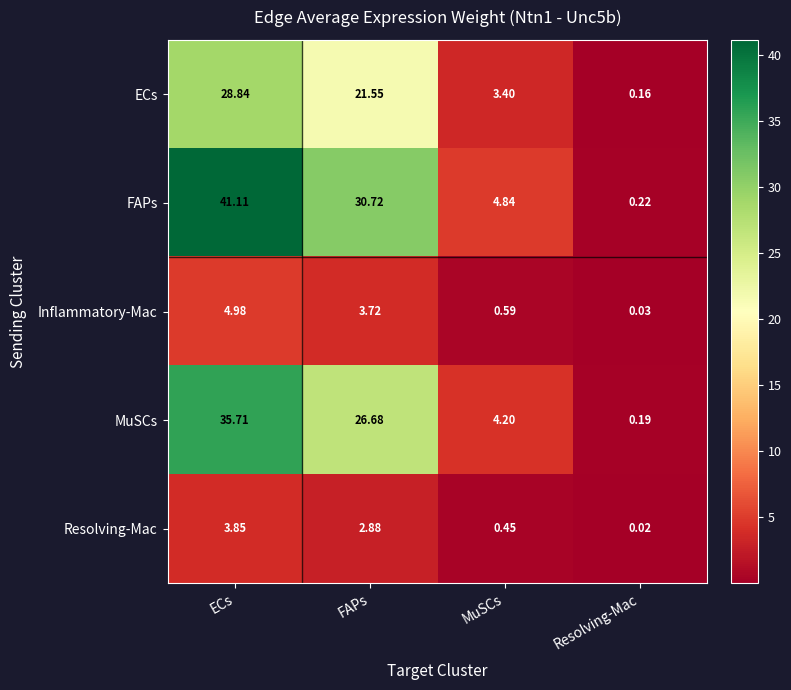

Which series has the largest range (max minus min)?

FAPs